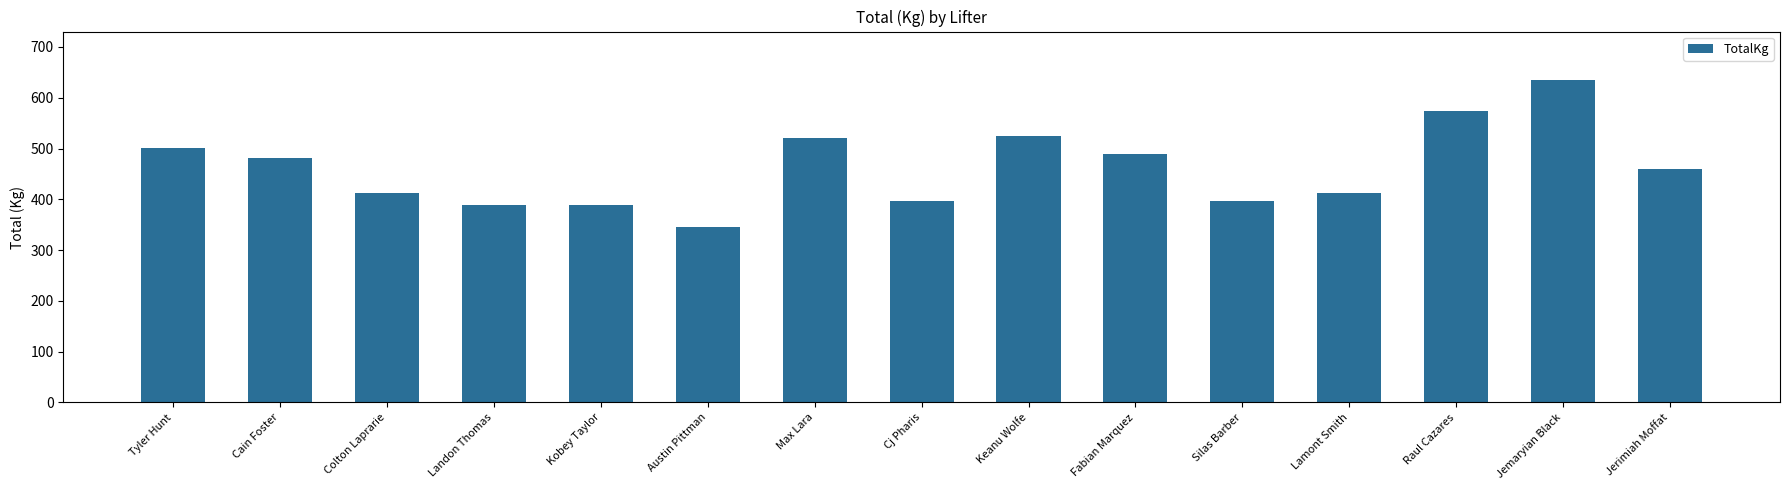

True or false: the data shows 998.6 at Raul Cazares.

False